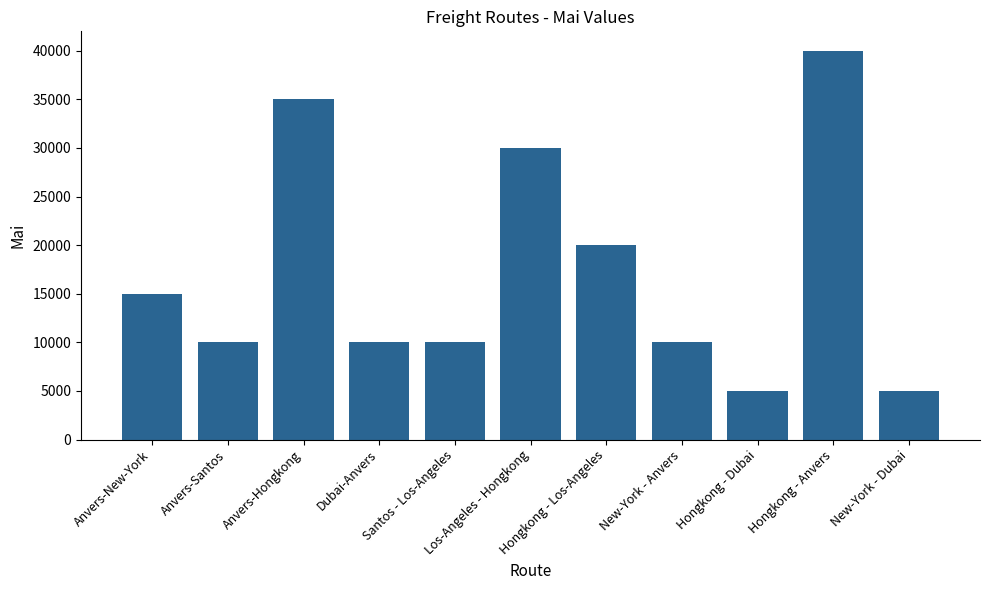

Are the bars grouped side by side (vs. stacked)?

No